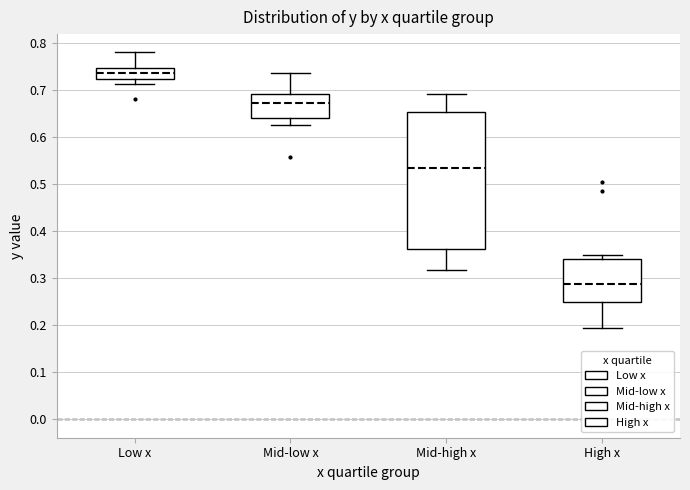

Reading left to right, read every box against the y-axis: the position of its median line, the range the box covers, and the ends of its whiskers. The values are not printed on the chart, so give them approximately, as read against the axis.

Low x: median 0.74, box 0.72 to 0.75, whiskers 0.71 to 0.78
Mid-low x: median 0.67, box 0.64 to 0.69, whiskers 0.63 to 0.74
Mid-high x: median 0.53, box 0.36 to 0.65, whiskers 0.32 to 0.69
High x: median 0.29, box 0.25 to 0.34, whiskers 0.19 to 0.35